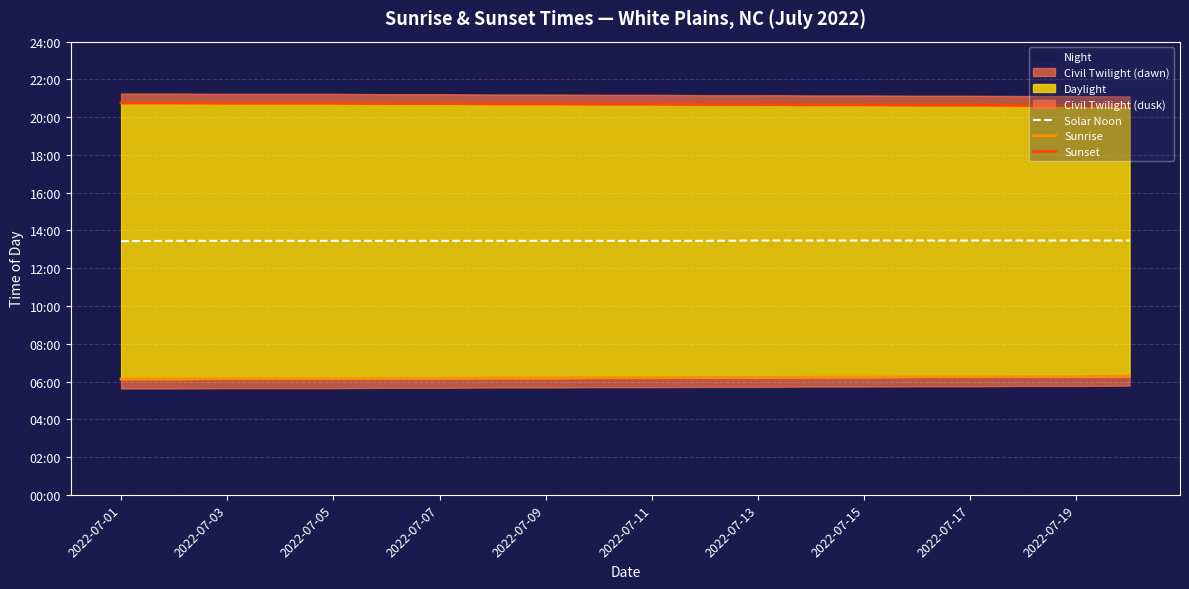

At which category is the sum across all series the highest?

2022-07-13